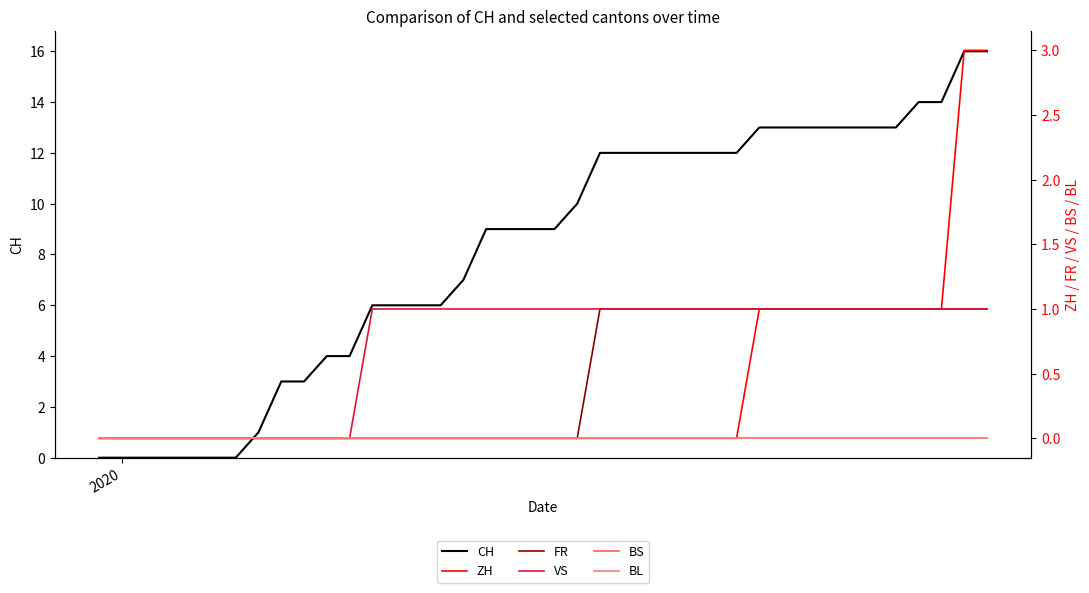

What is the maximum value for CH?

16